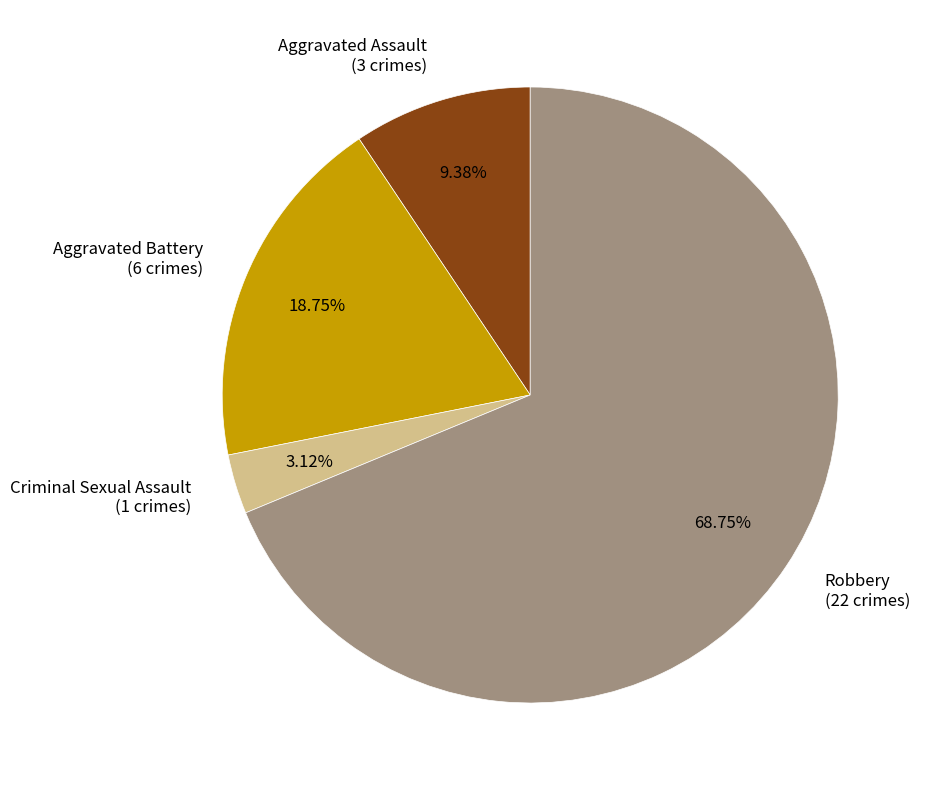

Is there any slice that represents more than half of the pie?

Yes